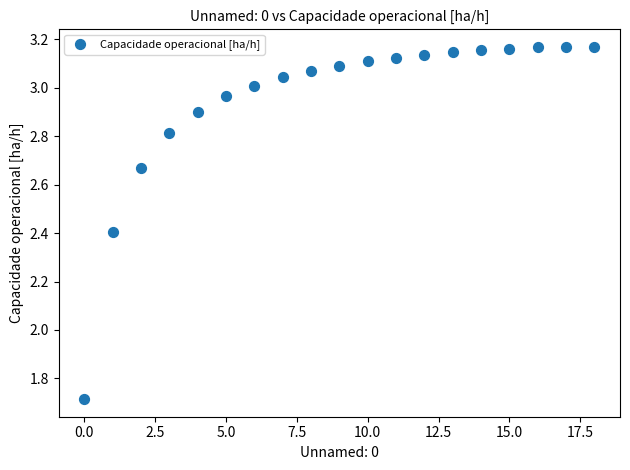

What Y value in the scatter plot is closest to 2?

1.7